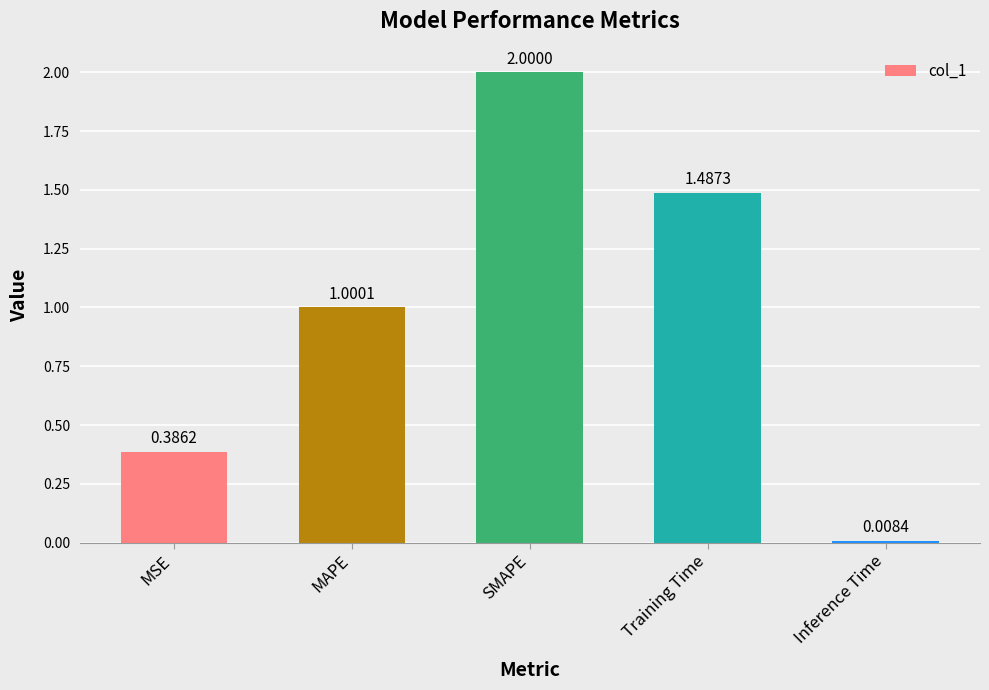

How many bars are there in total?

5